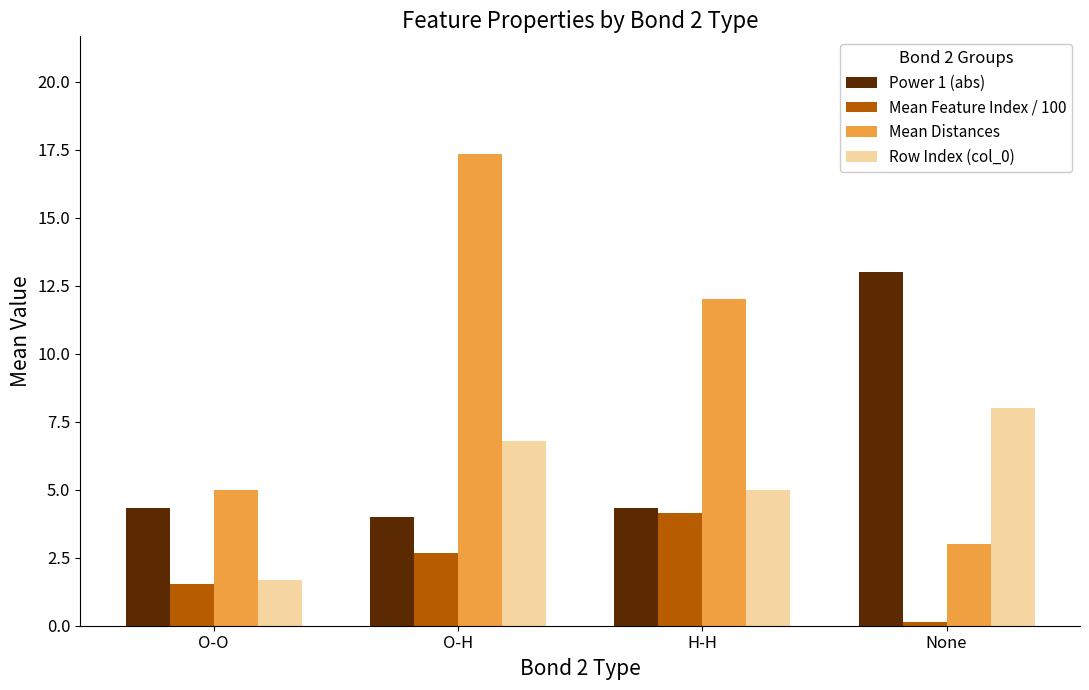

Which series has the widest spread of values?

Mean Distances